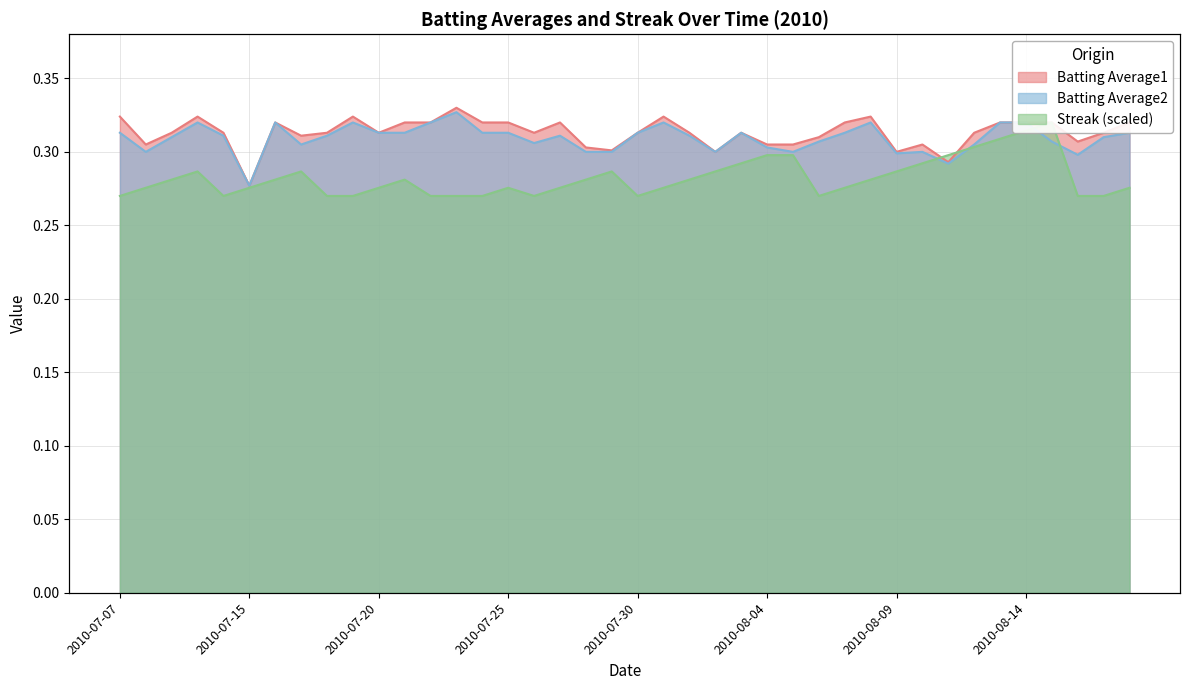

Is the value of Streak at 2010-08-07 greater than the value of Batting Average1 at 2010-07-07?

No